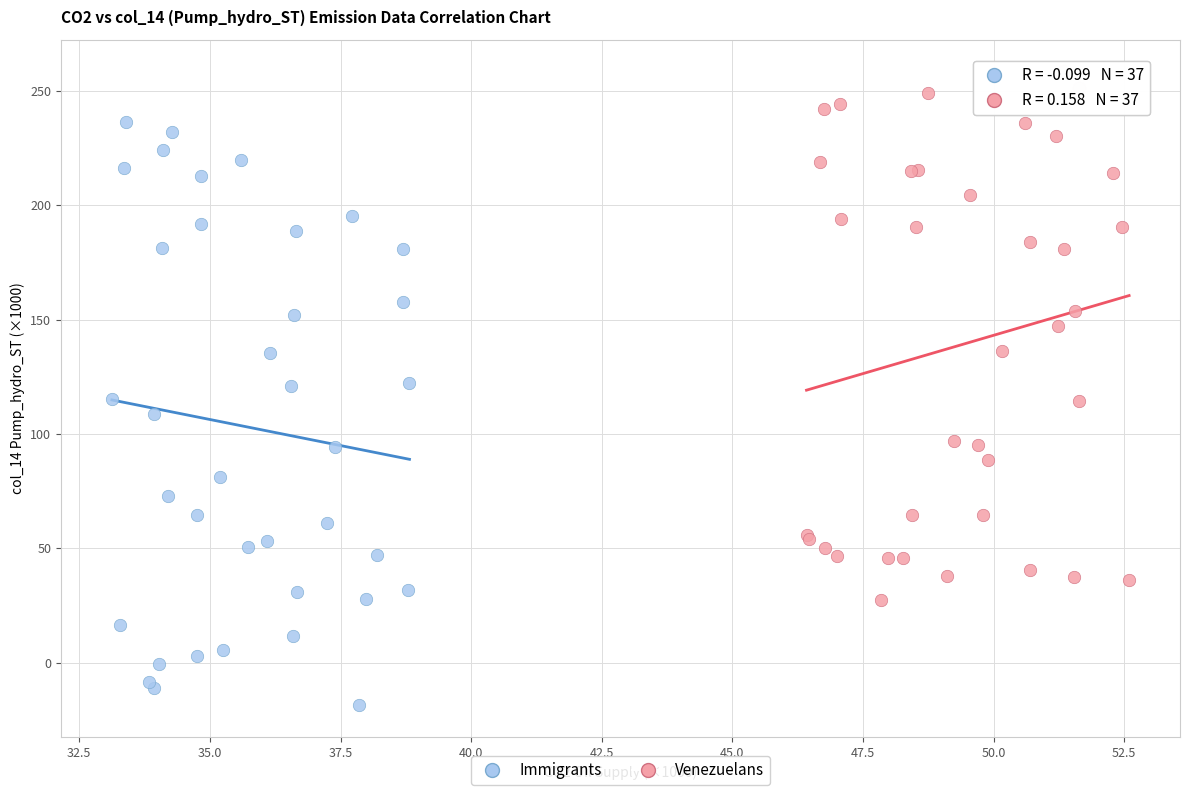

Which series reaches the minimum Y coordinate?

Immigrants